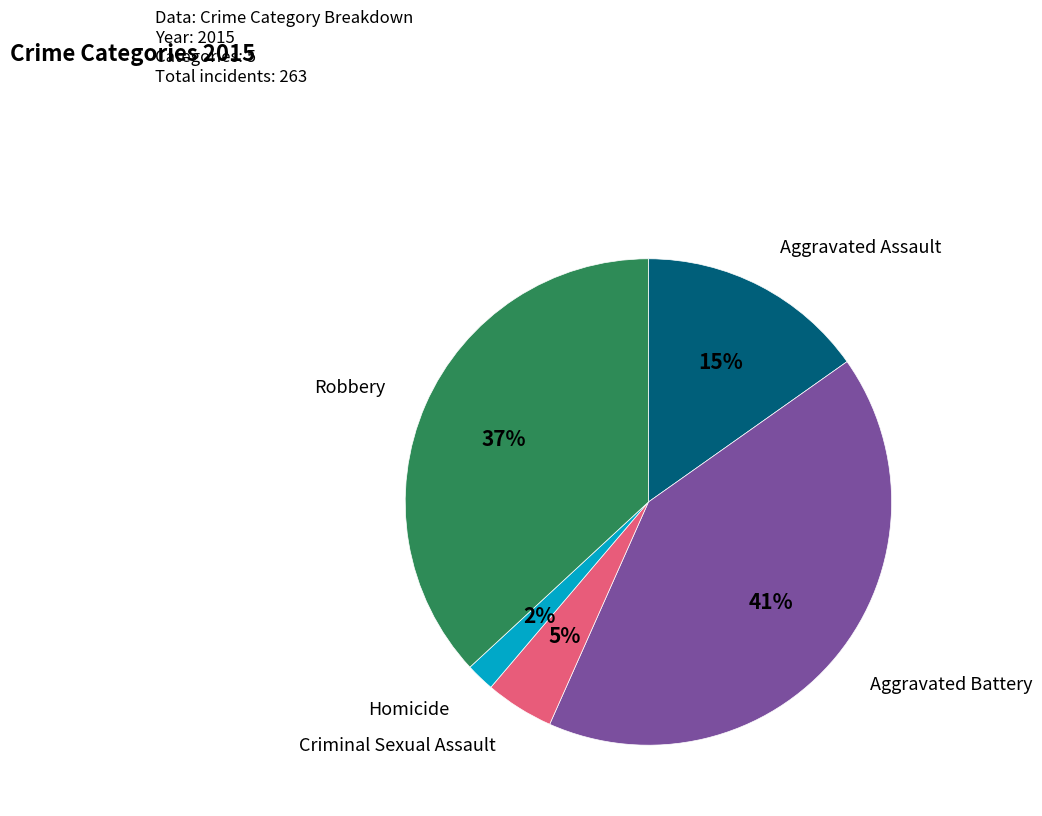

Is there any slice that represents more than half of the pie?

No